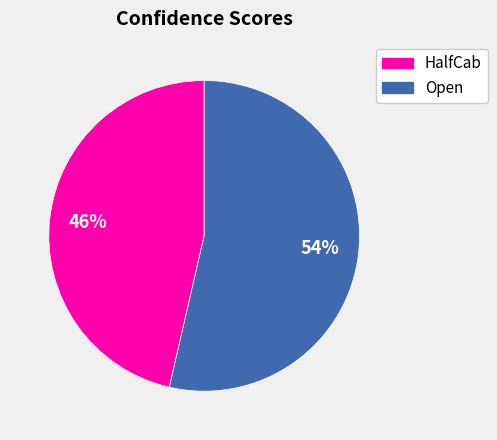

To the nearest percent, what is the average slice percentage?

50%